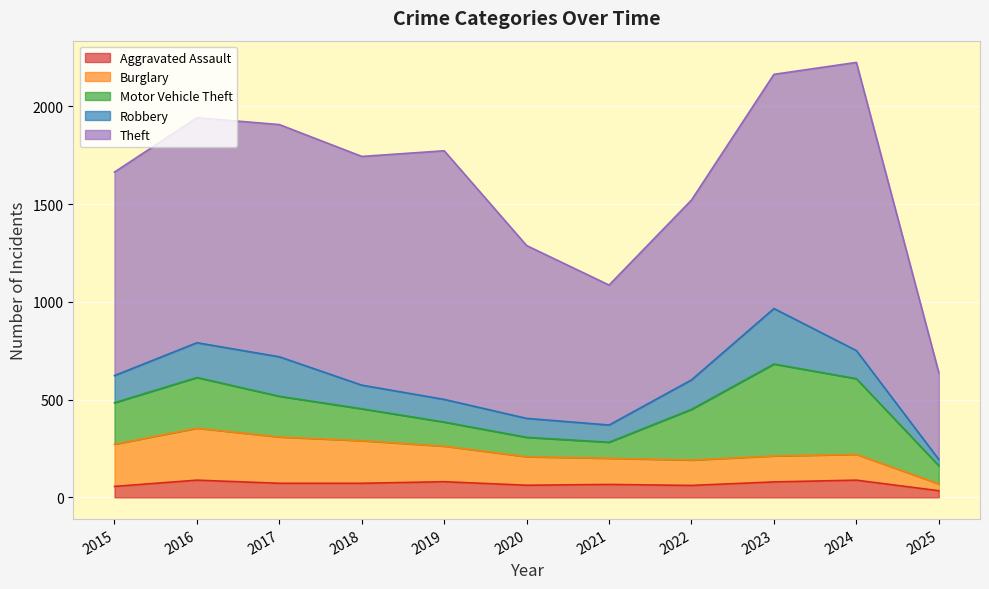

Is it true that Robbery equals 32 at 2025?

True